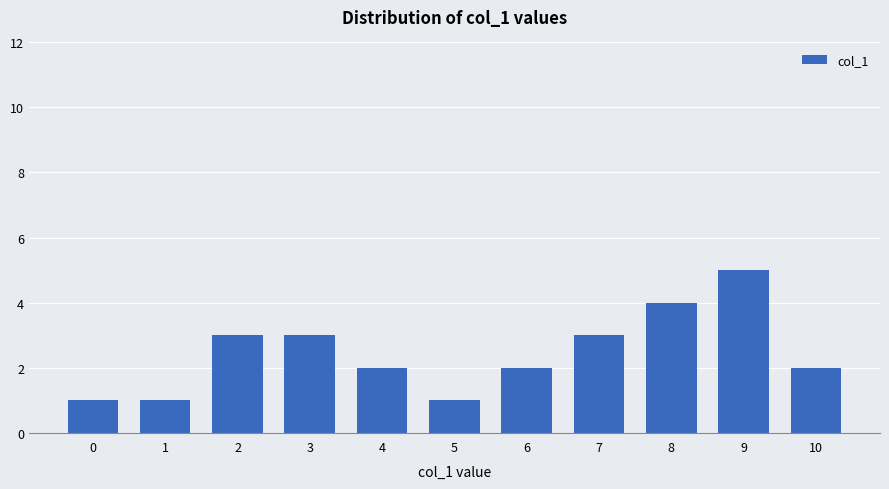

What is the sum of all values?

27